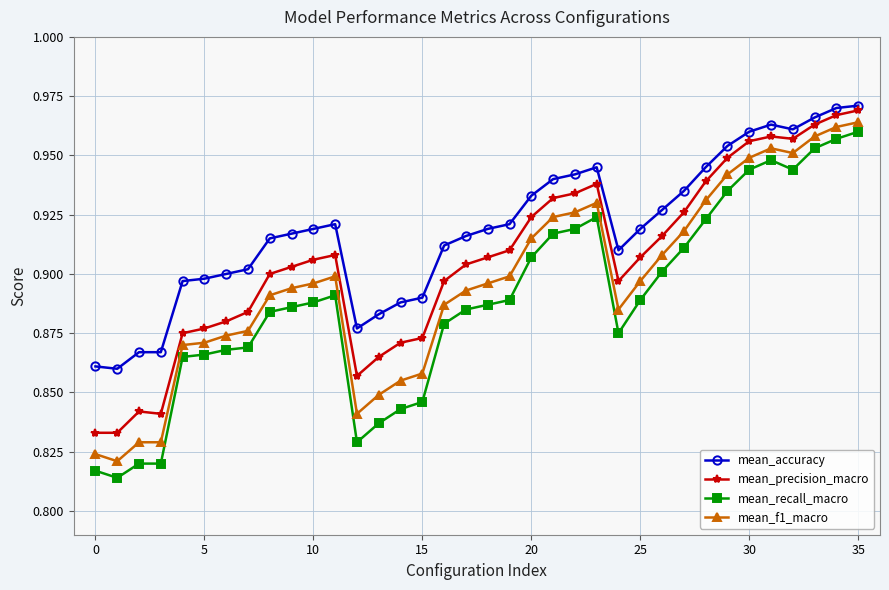

Does the chart have visible grid lines?

Yes